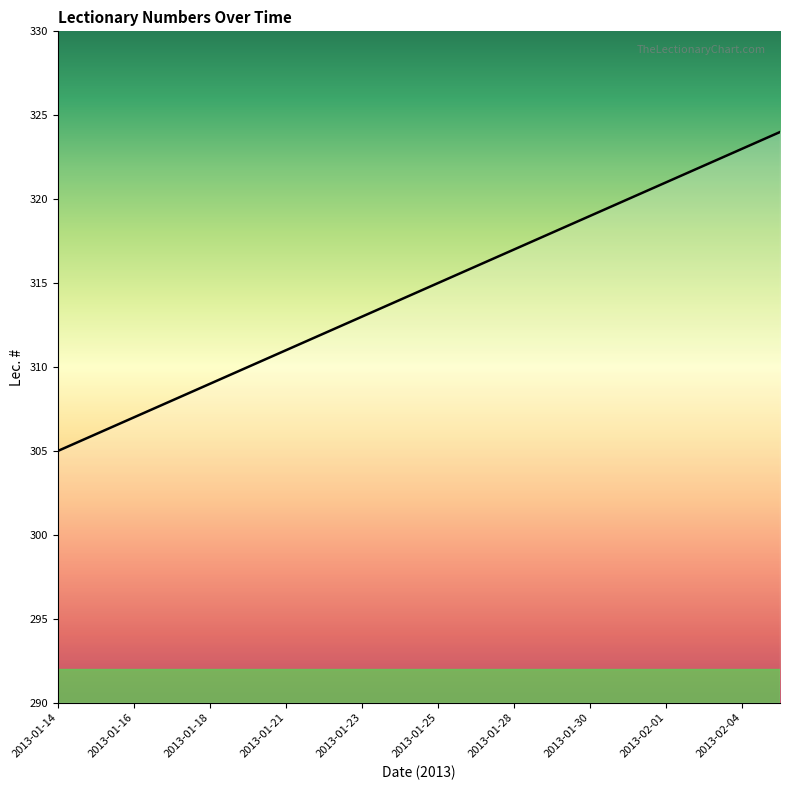

What is the maximum value shown in the chart?

324